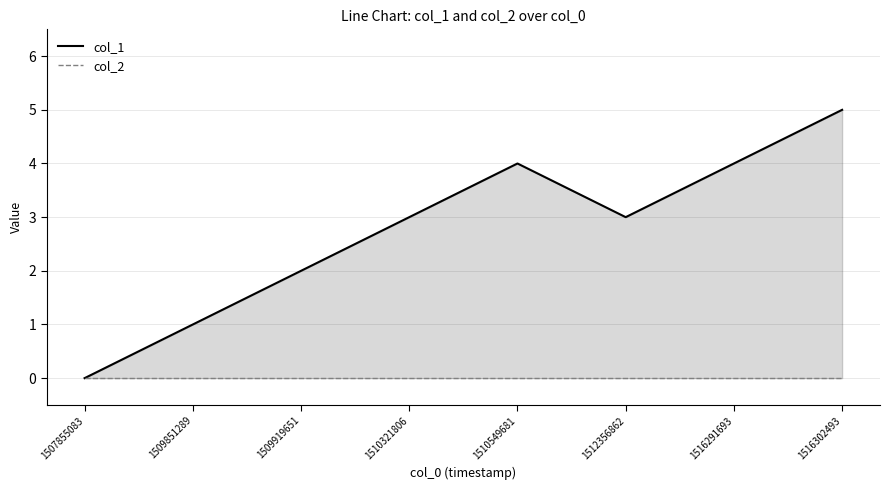

Where does the col_1 series first go above 3?

1510549681